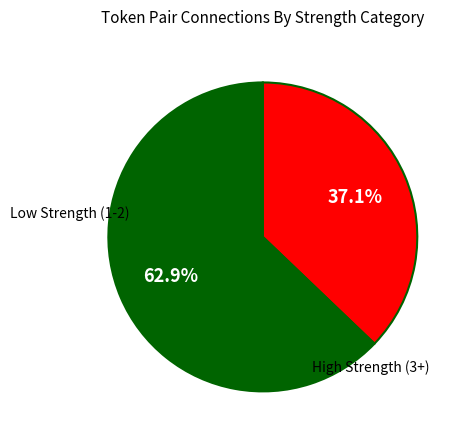

Is there any slice that represents more than half of the pie?

Yes